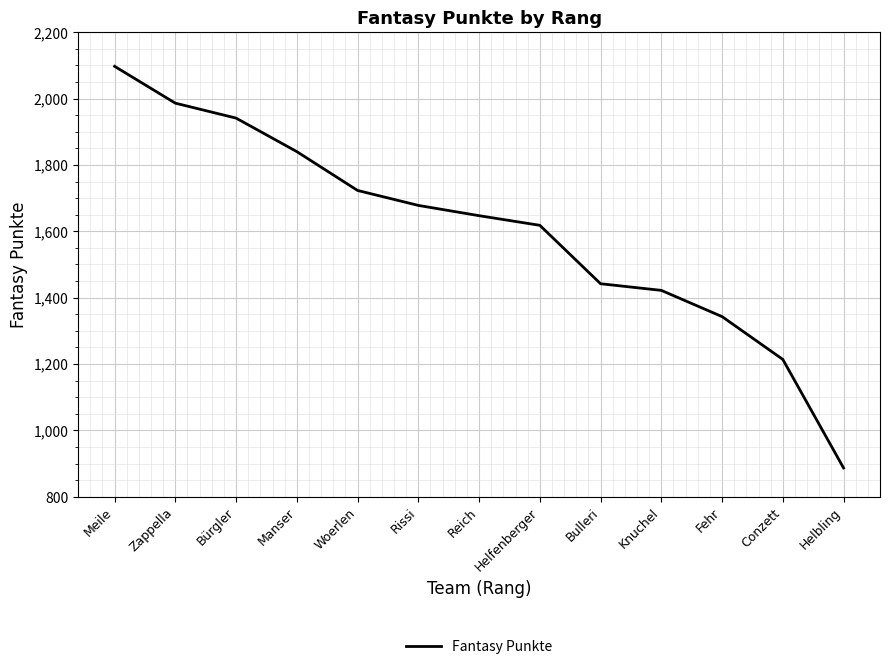

Reading left to right, list all the values displayed in this chart.

2097	1986	1941	1840	1723	1678	1647	1618	1442	1422	1343	1214	887